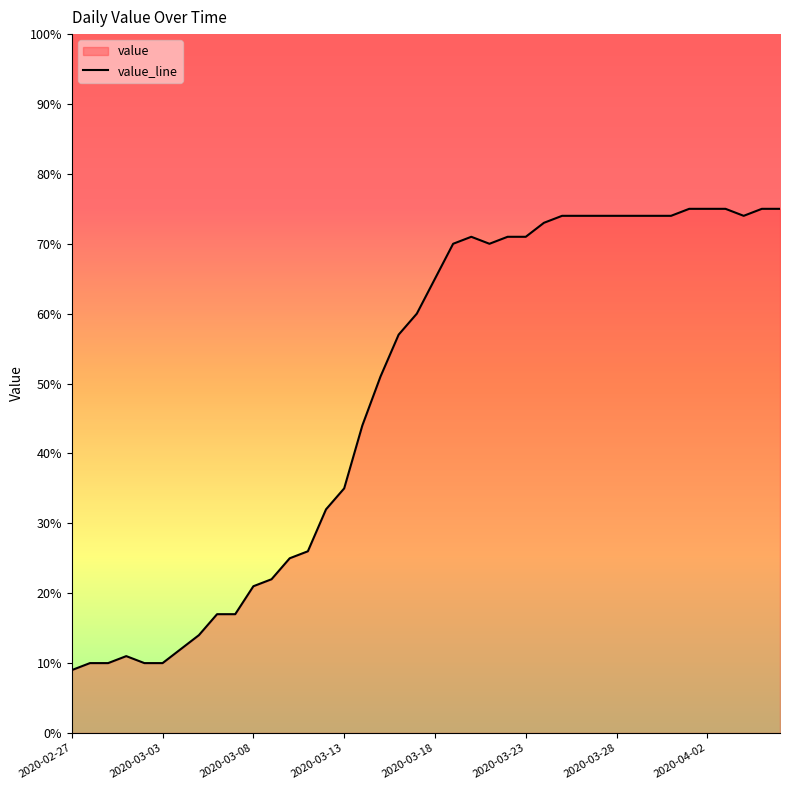

What is the label of the 40th point from the right?

2020-02-27